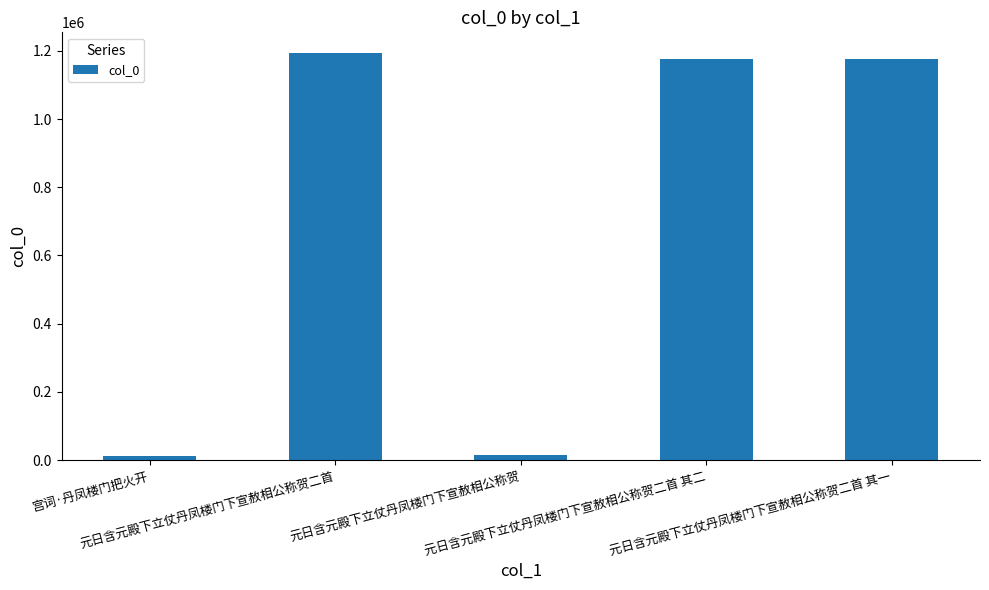

What is the difference between the values at 元日含元殿下立仗丹凤楼门下宣赦相公称贺二首 and 元日含元殿下立仗丹凤楼门下宣赦相公称贺二首 其一?

19824